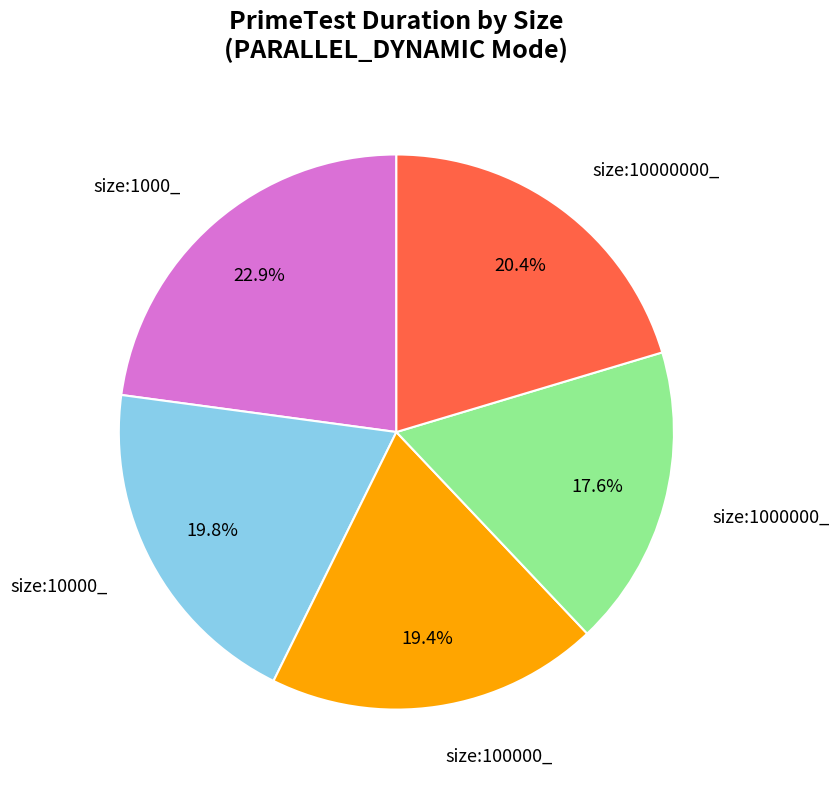

What is the largest slice in the pie chart?

size:1000_